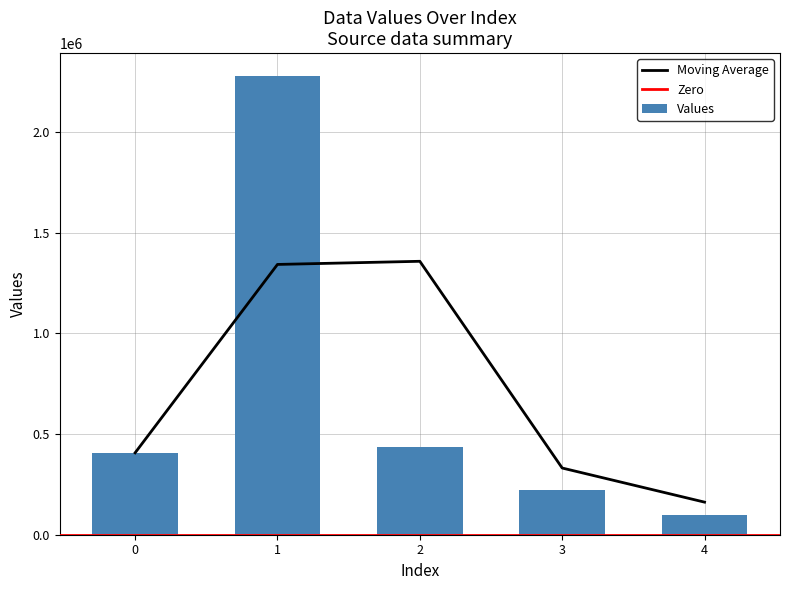

At which category does the chart reach its peak across all series?

1